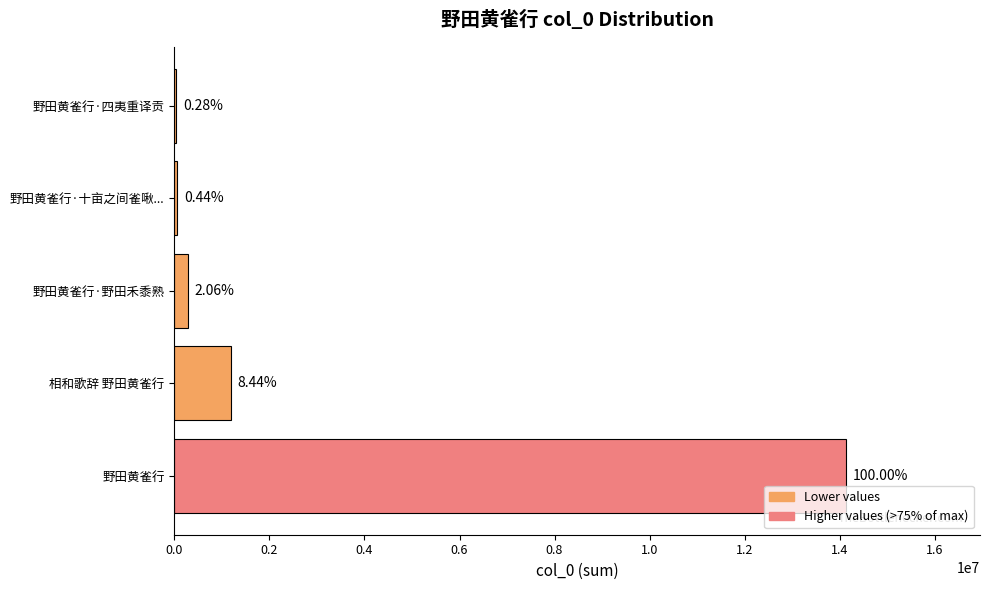

Are the bars horizontal?

Yes